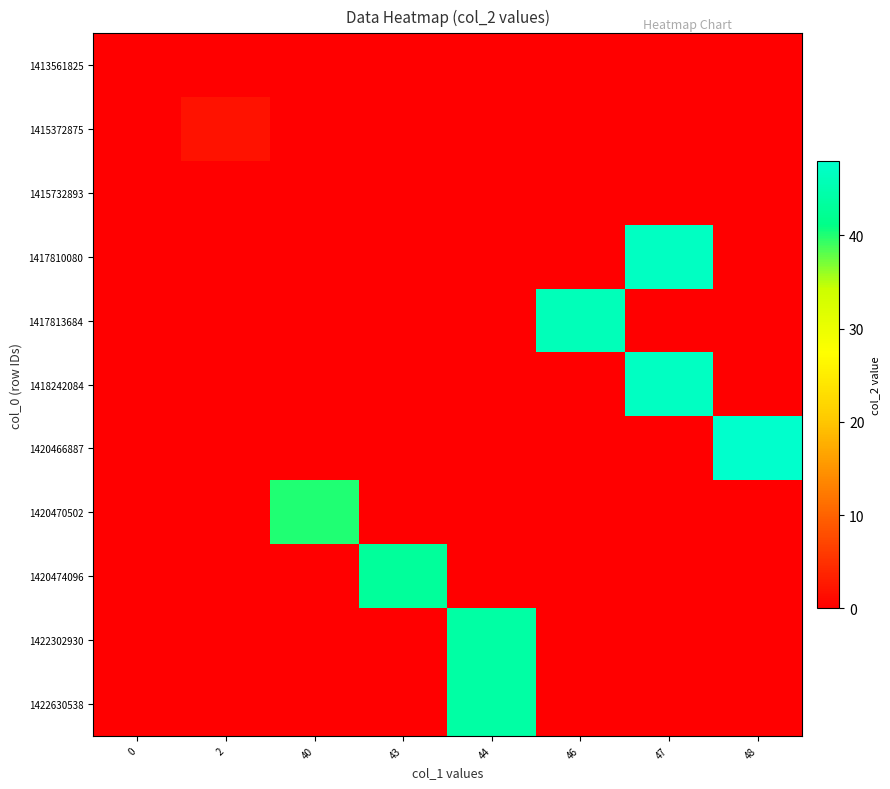

Which series has the largest range (max minus min)?

1420466887